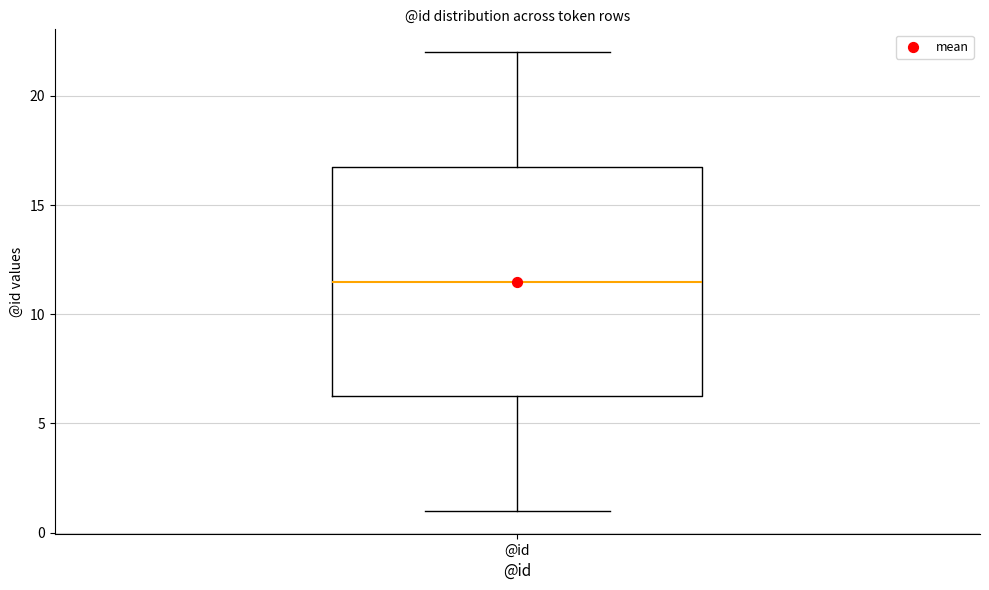

Where does the lower whisker of the box for @id end on the y-axis? The values are not printed on the chart, so give them approximately, as read against the axis.

1.0